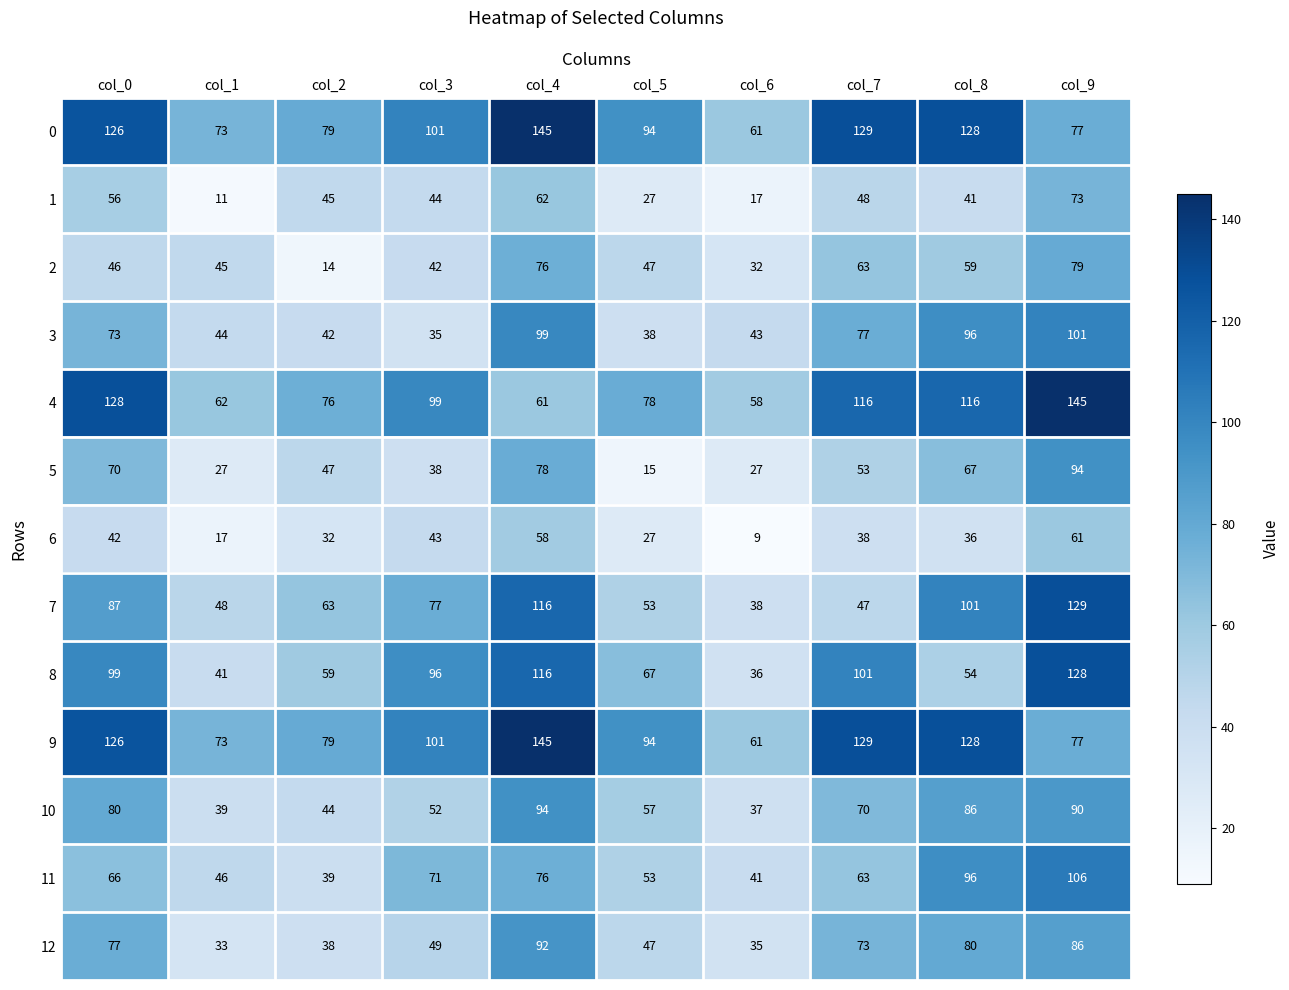

At which label does 12 reach its peak?

col_4